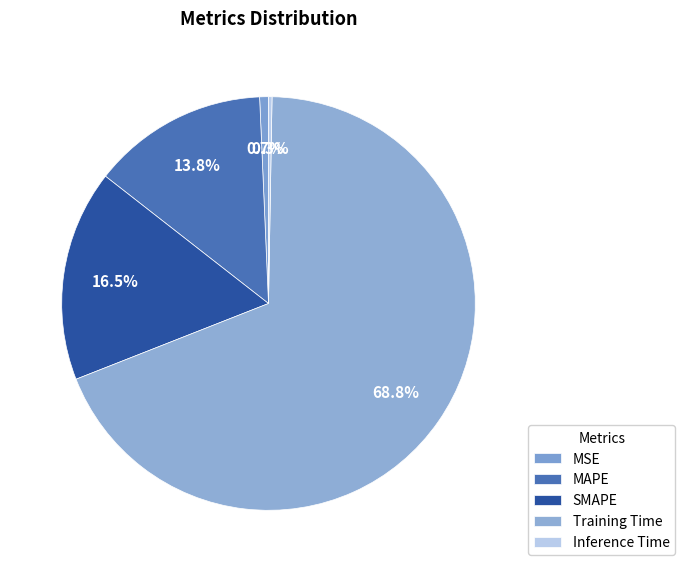

To the nearest percent, what is the average slice percentage?

20%